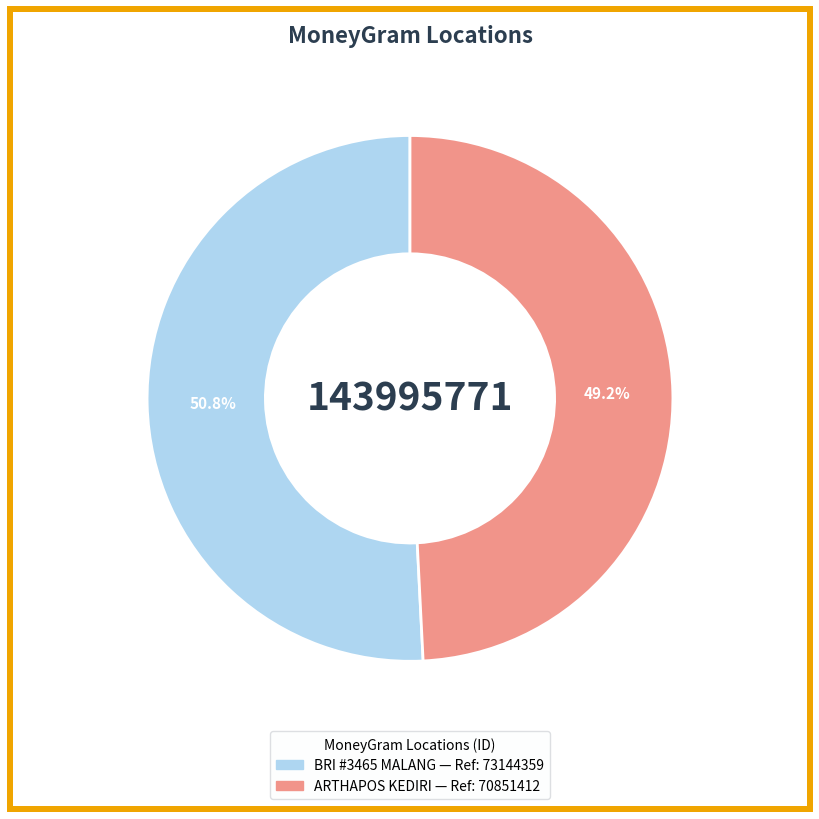

Count the number of slices in the pie.

2